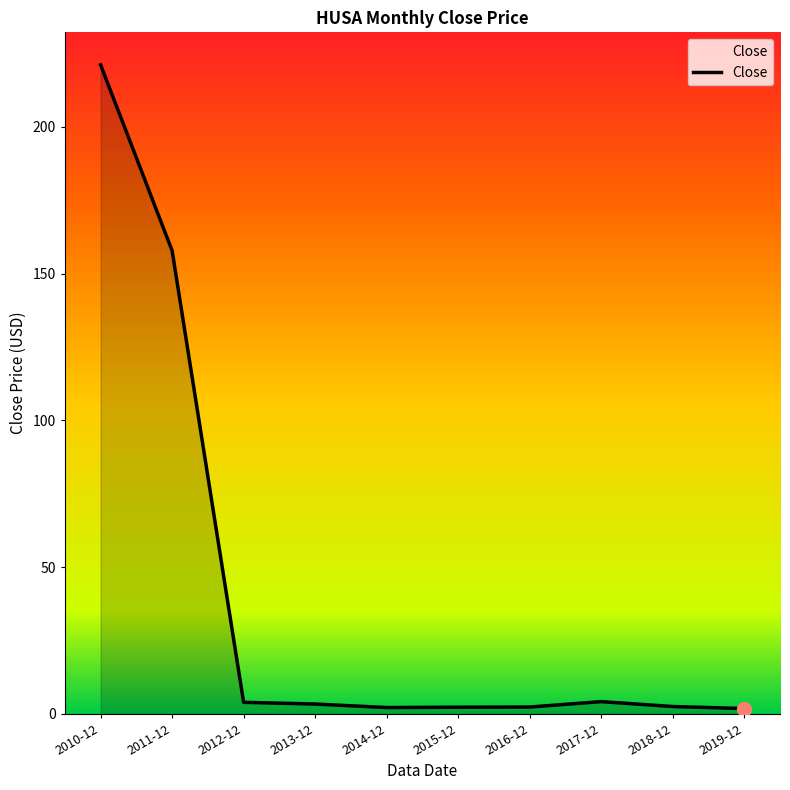

What position from the right is 2010-12?

10